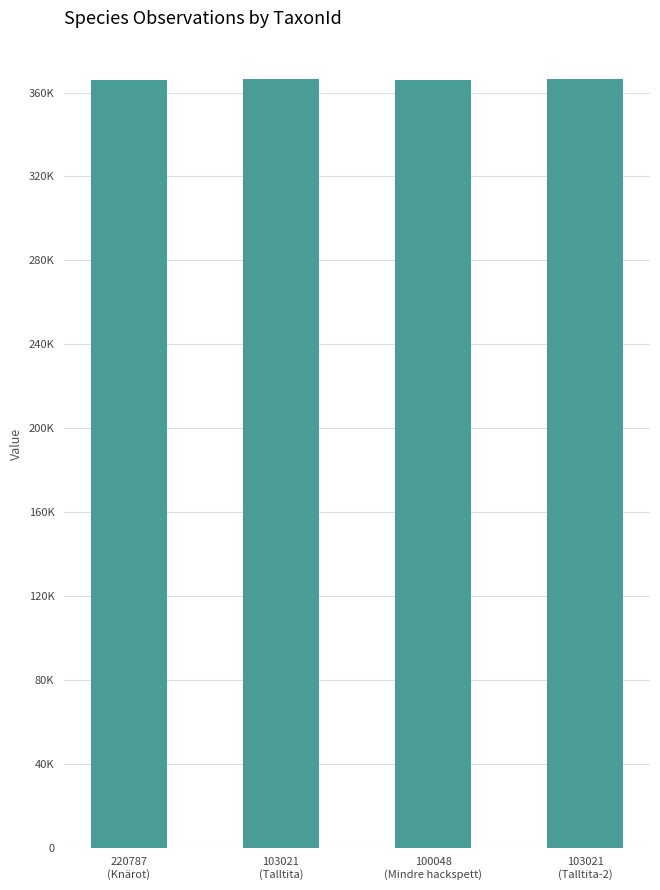

Does the chart contain any negative values?

No